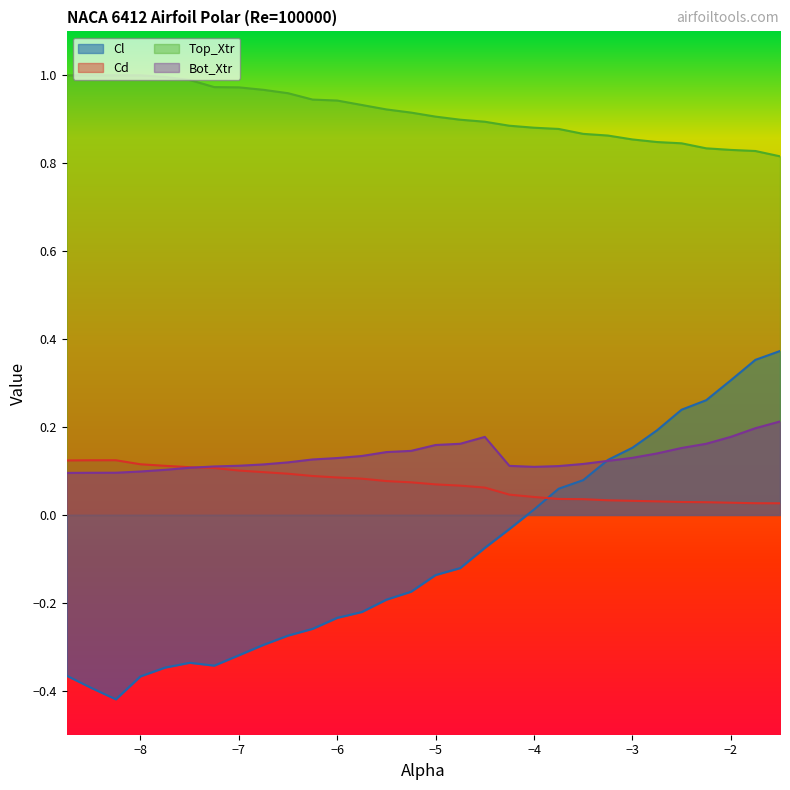

True or false: Cd and Cl cross at least once.

True